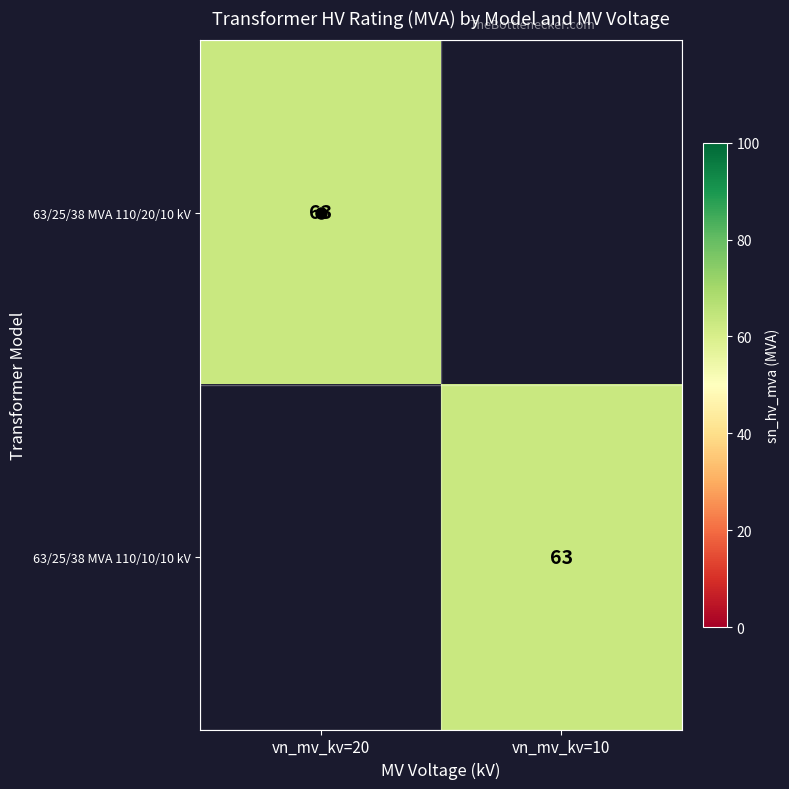

At vn_mv_kv=20, list the series in order from largest to smallest.

63/25/38 MVA 110/20/10 kV, 63/25/38 MVA 110/10/10 kV